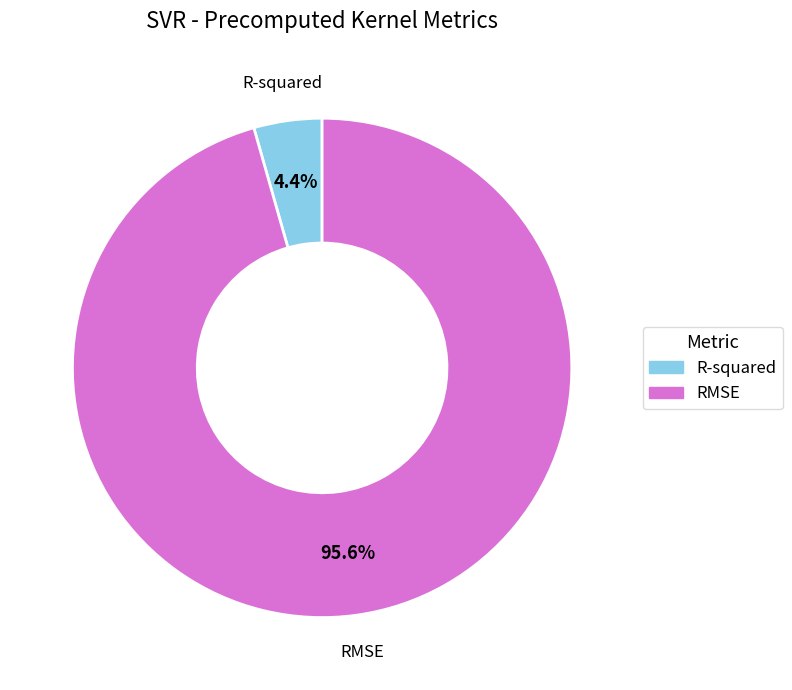

Does any single category account for the majority?

Yes